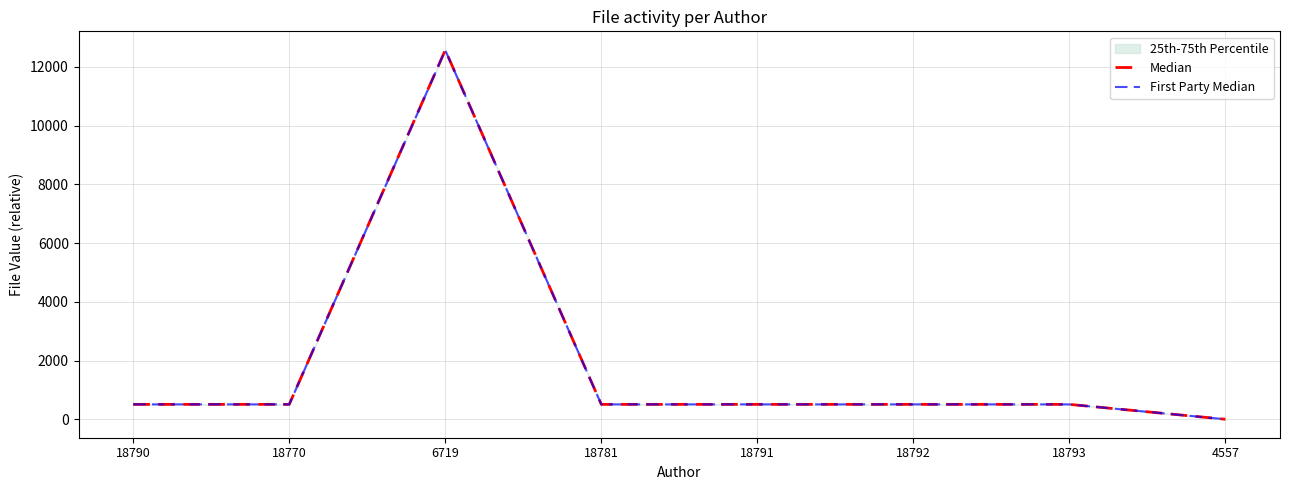

True or false: First Party Median and Median intersect in this chart.

False